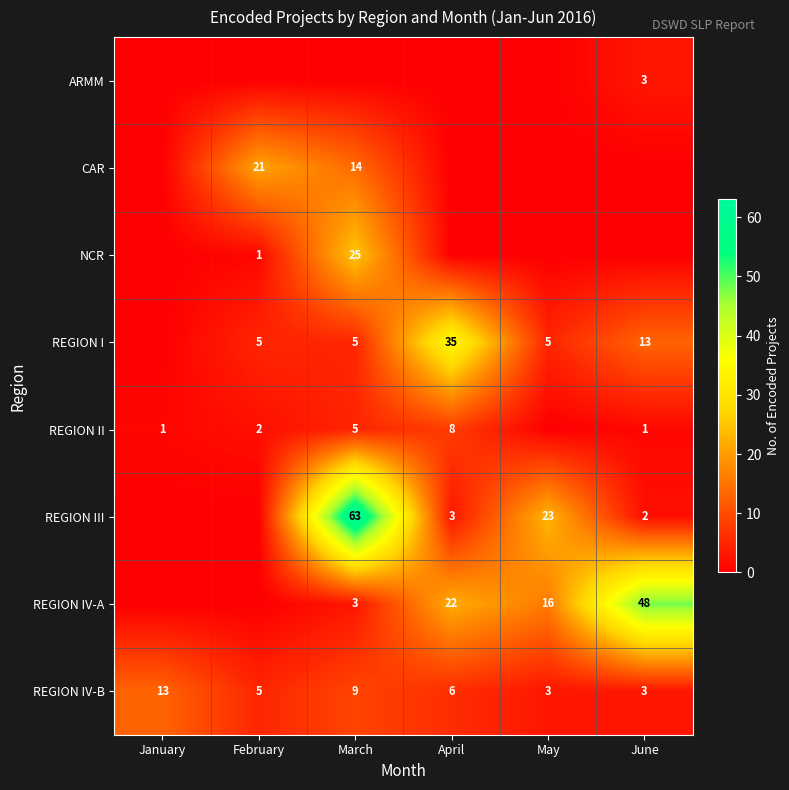

At which label is REGION IV-B closest to 8?

March